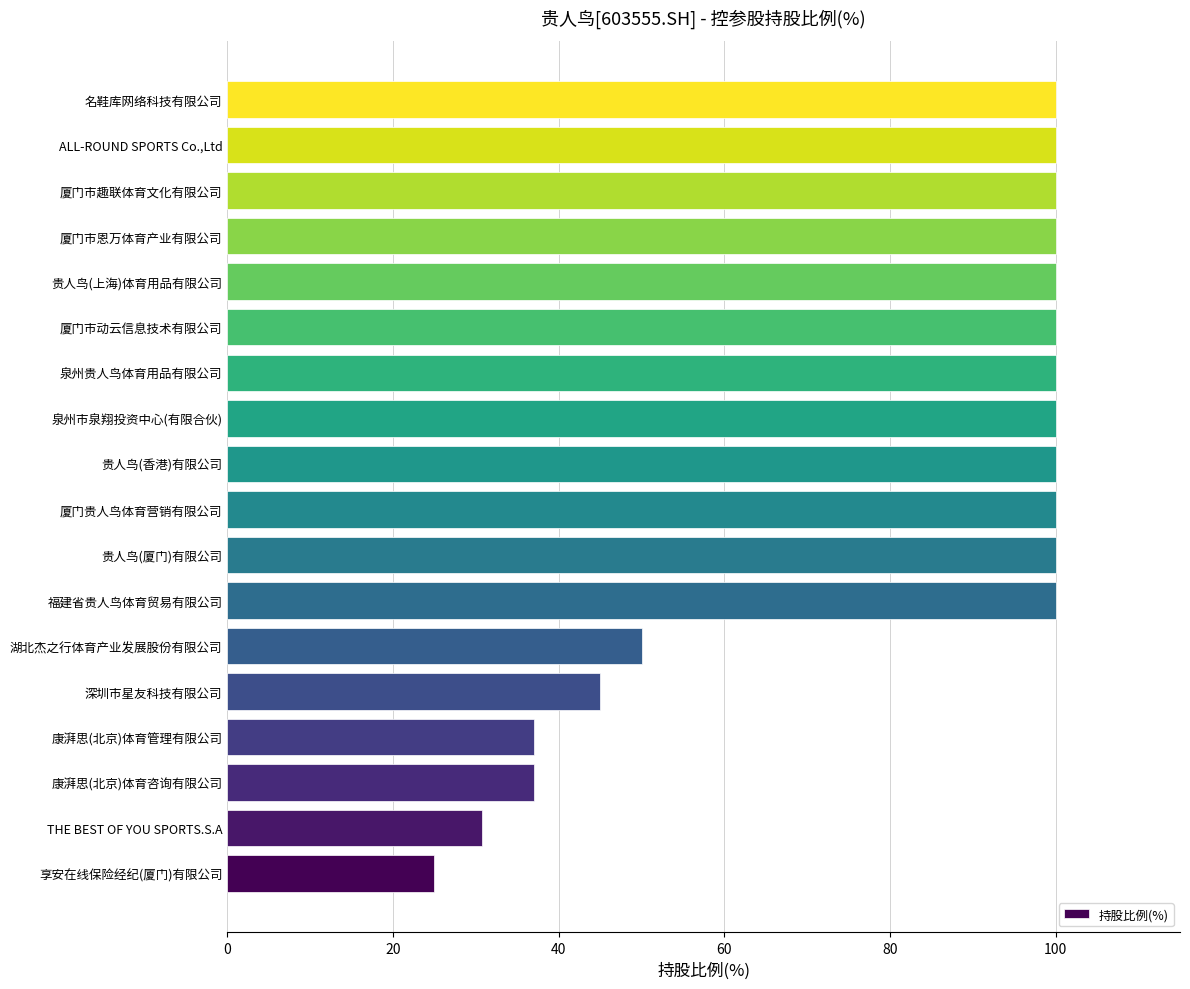

What is the minimum value shown in the chart?

24.9